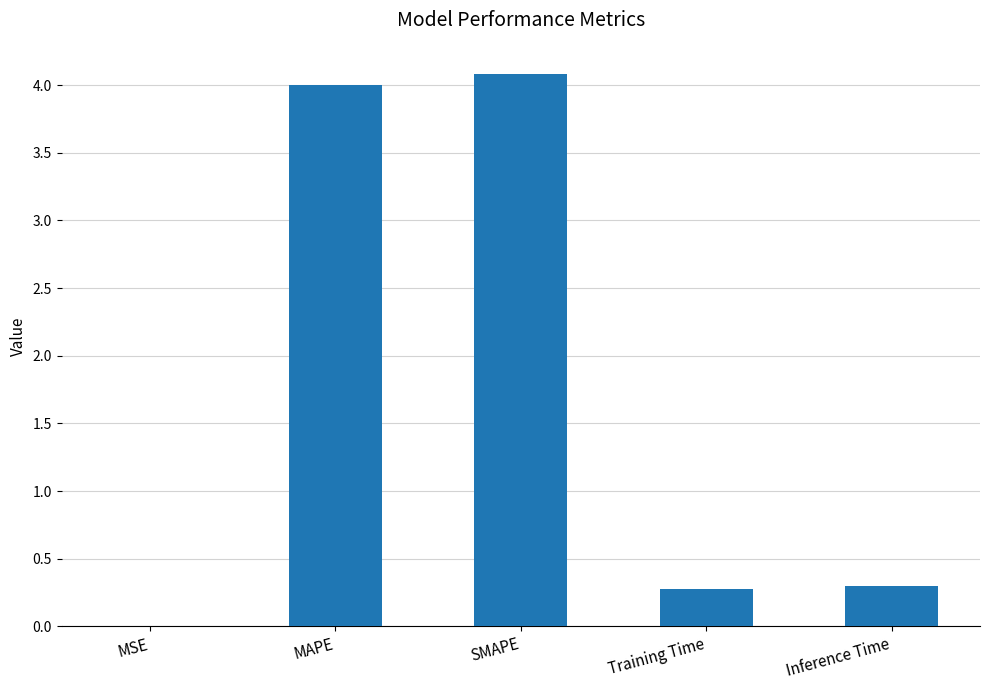

What is the sum of all values?

8.7